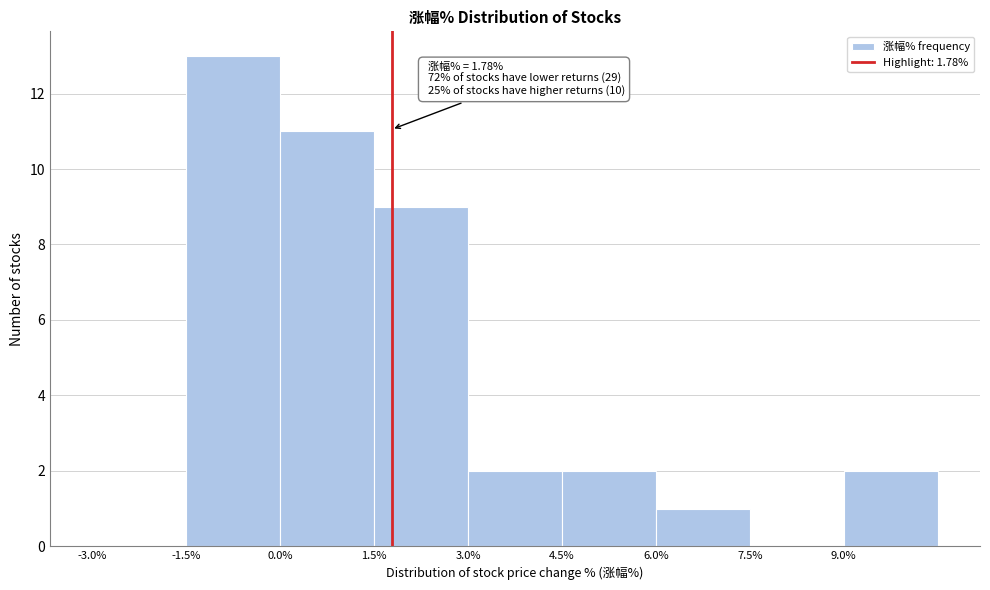

Which range on the x-axis has the tallest bar?

-1.5 to 0.0